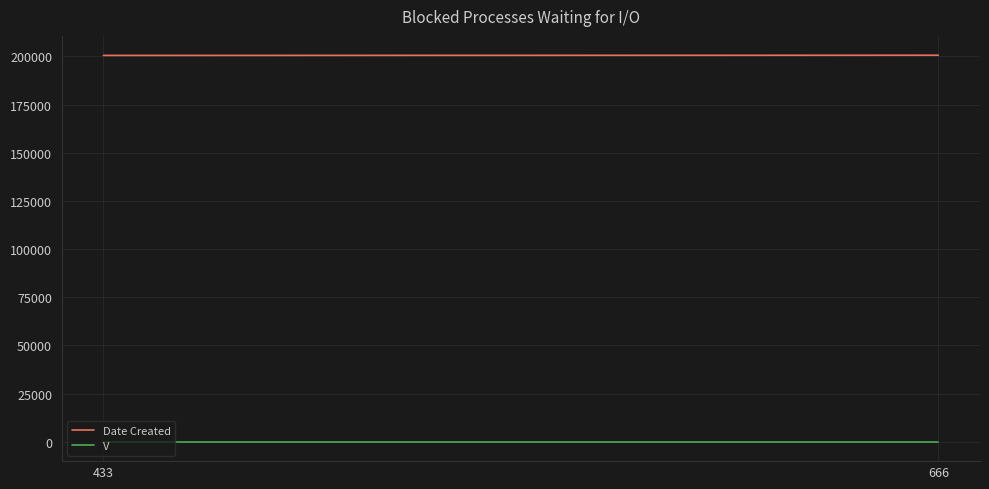

Which series has the widest spread of values?

Date Created